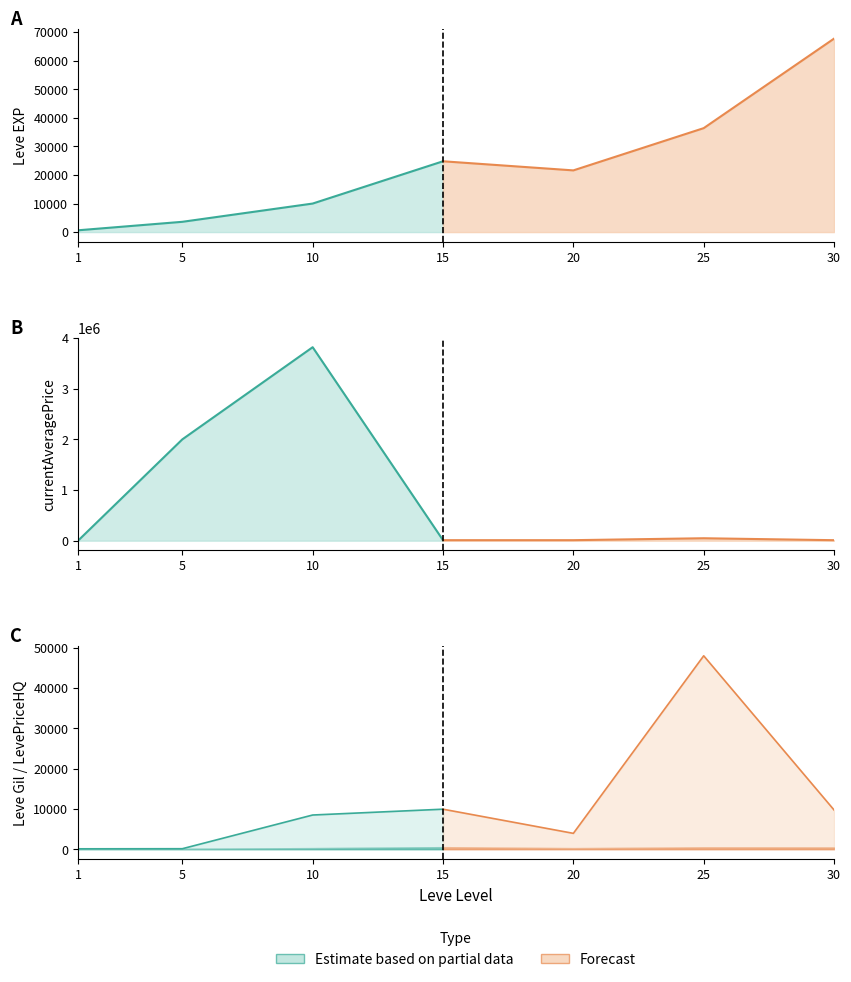

At how many categories does at least one series exceed 170451?

2